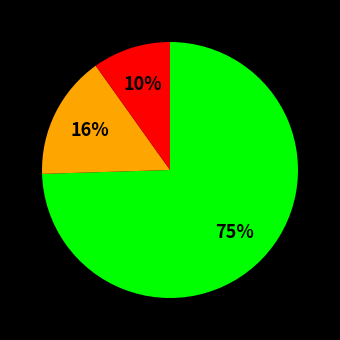

Is there a majority slice in this chart?

Yes